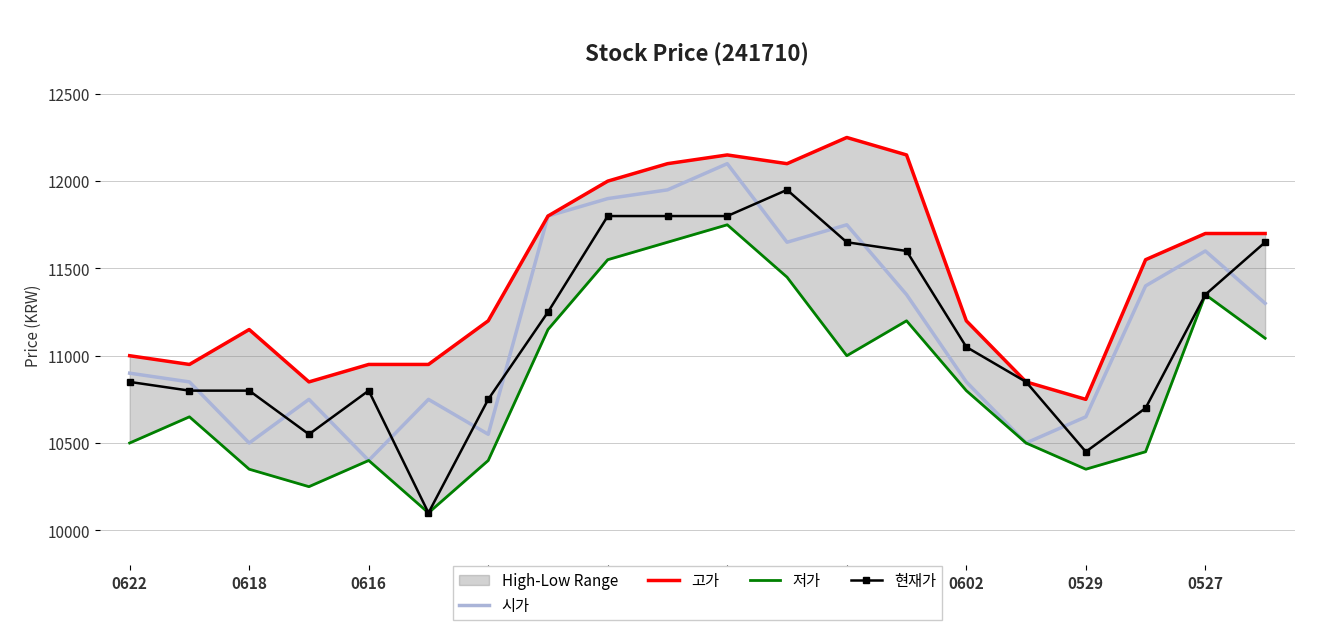

True or false: 시가 has a value of 11600 at 0527.

True